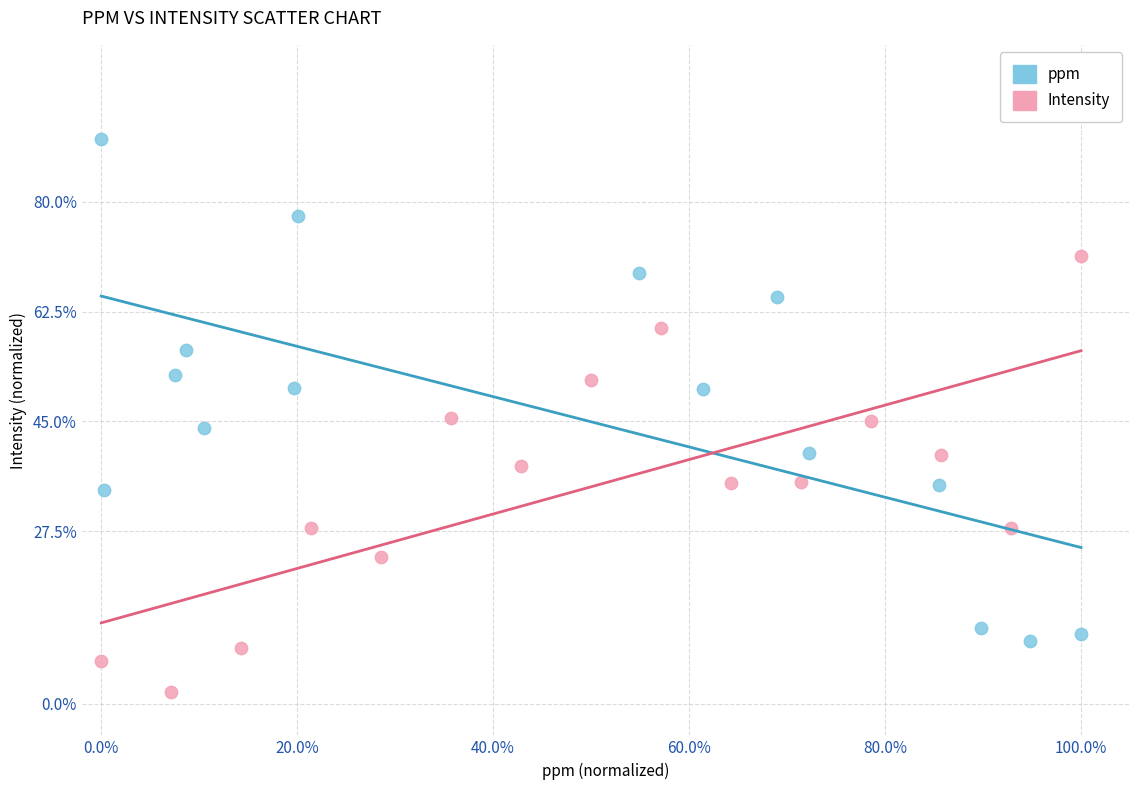

Which series reaches the minimum Y coordinate?

Intensity